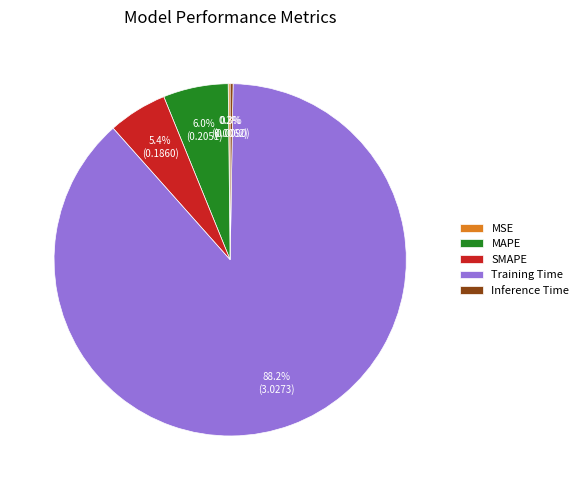

What is the largest slice in the pie chart?

Training Time